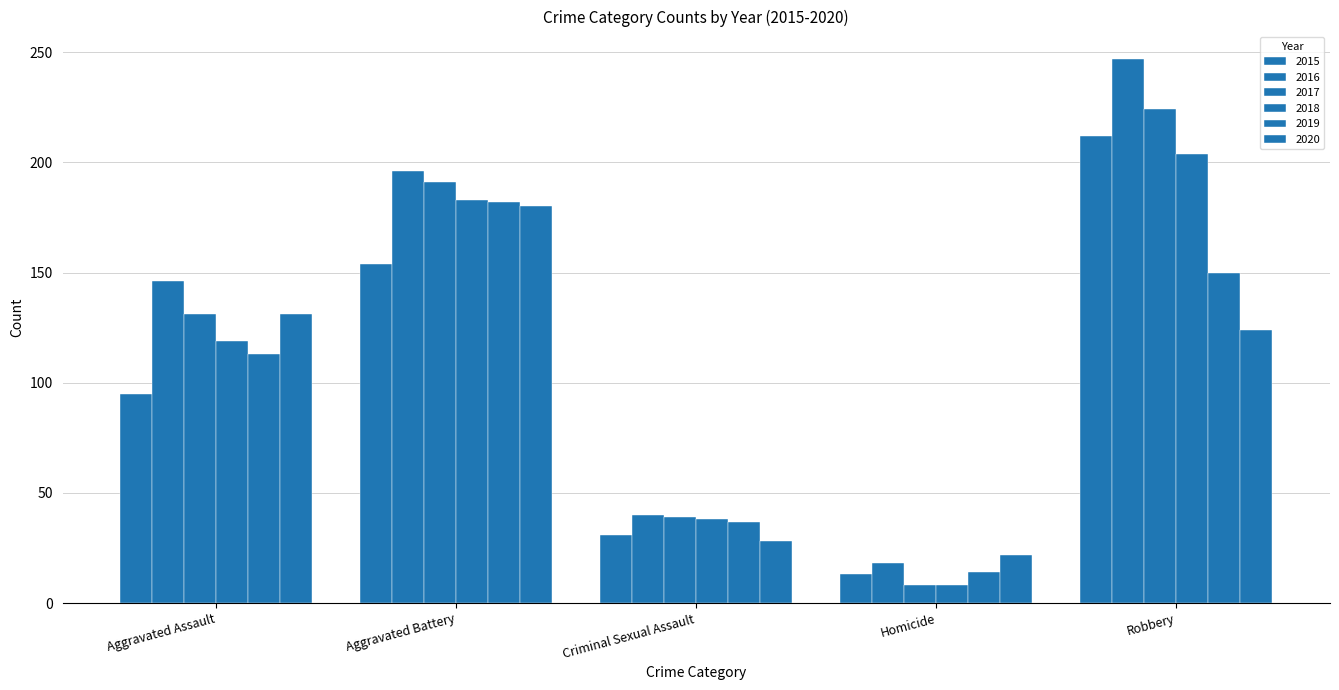

Reading right to left, extract all data points from this chart.

2015: Robbery=212	Homicide=13	Criminal Sexual Assault=31	Aggravated Battery=154	Aggravated Assault=95
2016: Robbery=247	Homicide=18	Criminal Sexual Assault=40	Aggravated Battery=196	Aggravated Assault=146
2017: Robbery=224	Homicide=8	Criminal Sexual Assault=39	Aggravated Battery=191	Aggravated Assault=131
2018: Robbery=204	Homicide=8	Criminal Sexual Assault=38	Aggravated Battery=183	Aggravated Assault=119
2019: Robbery=150	Homicide=14	Criminal Sexual Assault=37	Aggravated Battery=182	Aggravated Assault=113
2020: Robbery=124	Homicide=22	Criminal Sexual Assault=28	Aggravated Battery=180	Aggravated Assault=131